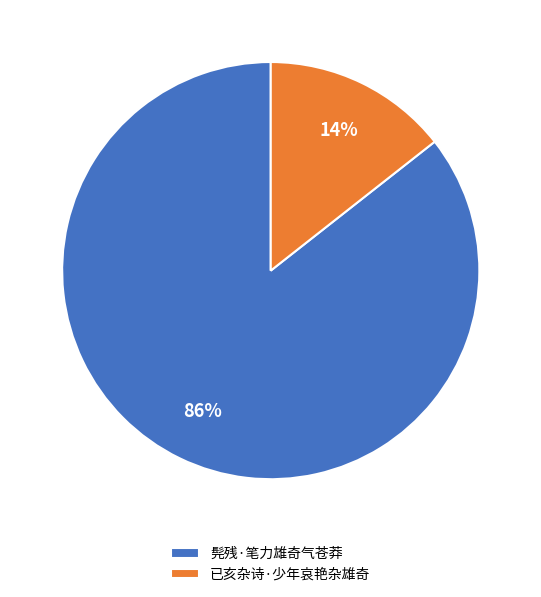

Combined, do 已亥杂诗·少年哀艳杂雄奇 and 髡残·笔力雄奇气苍莽 account for over 50%?

Yes